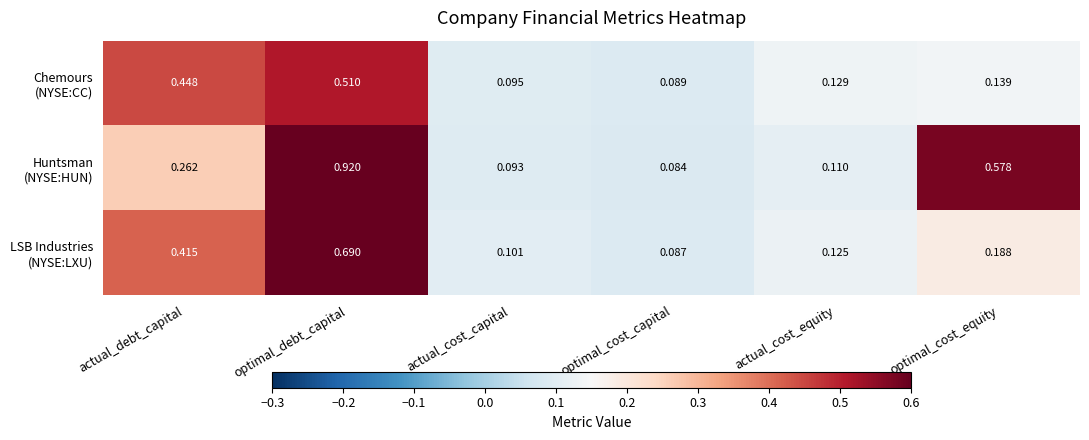

Which category has the highest value across all series?

optimal_debt_capital